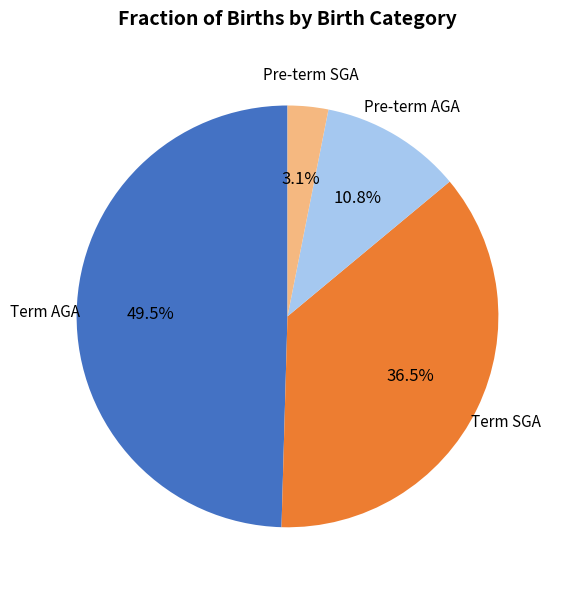

How many segments does this pie chart have?

4